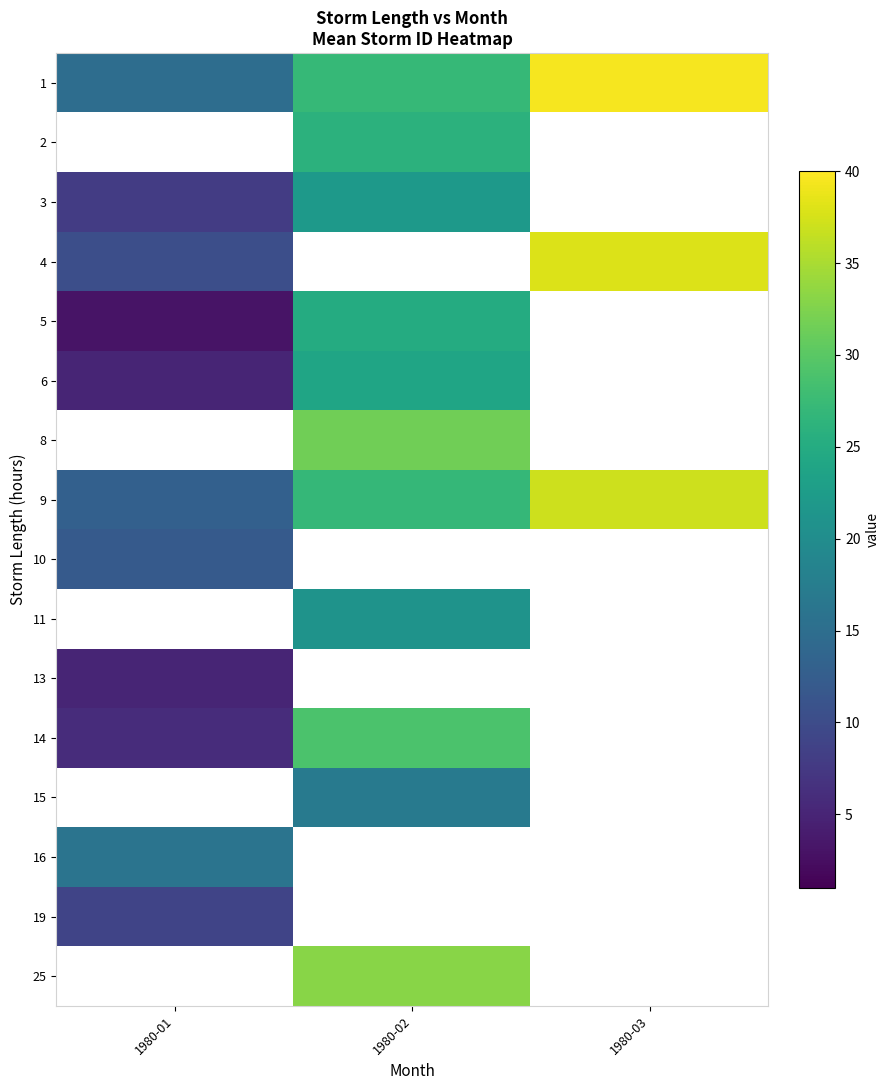

What is the minimum value shown in the chart?

3.0